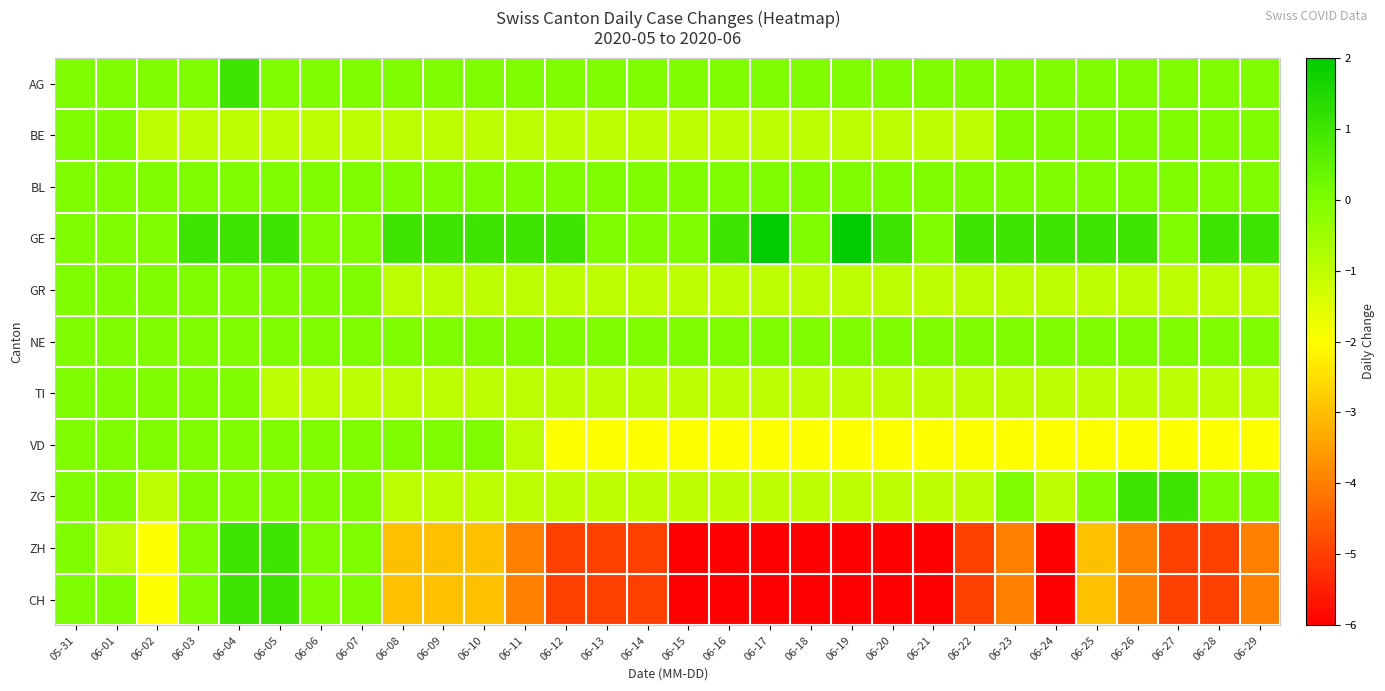

What is the greatest value displayed?

2